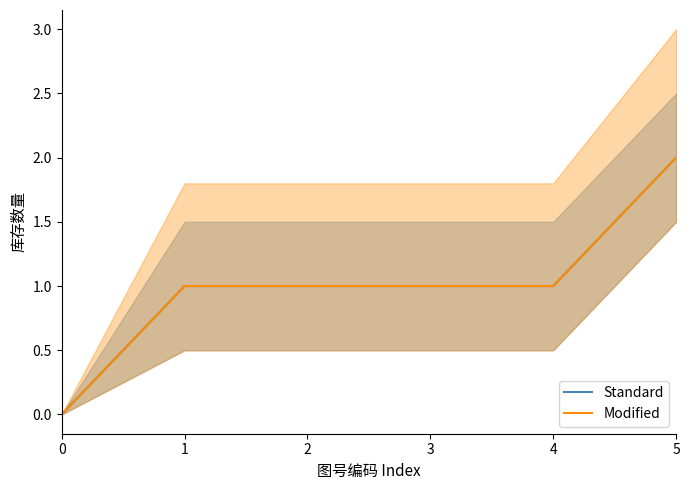

Rank the series at 2 from lowest to highest value.

Standard, Modified